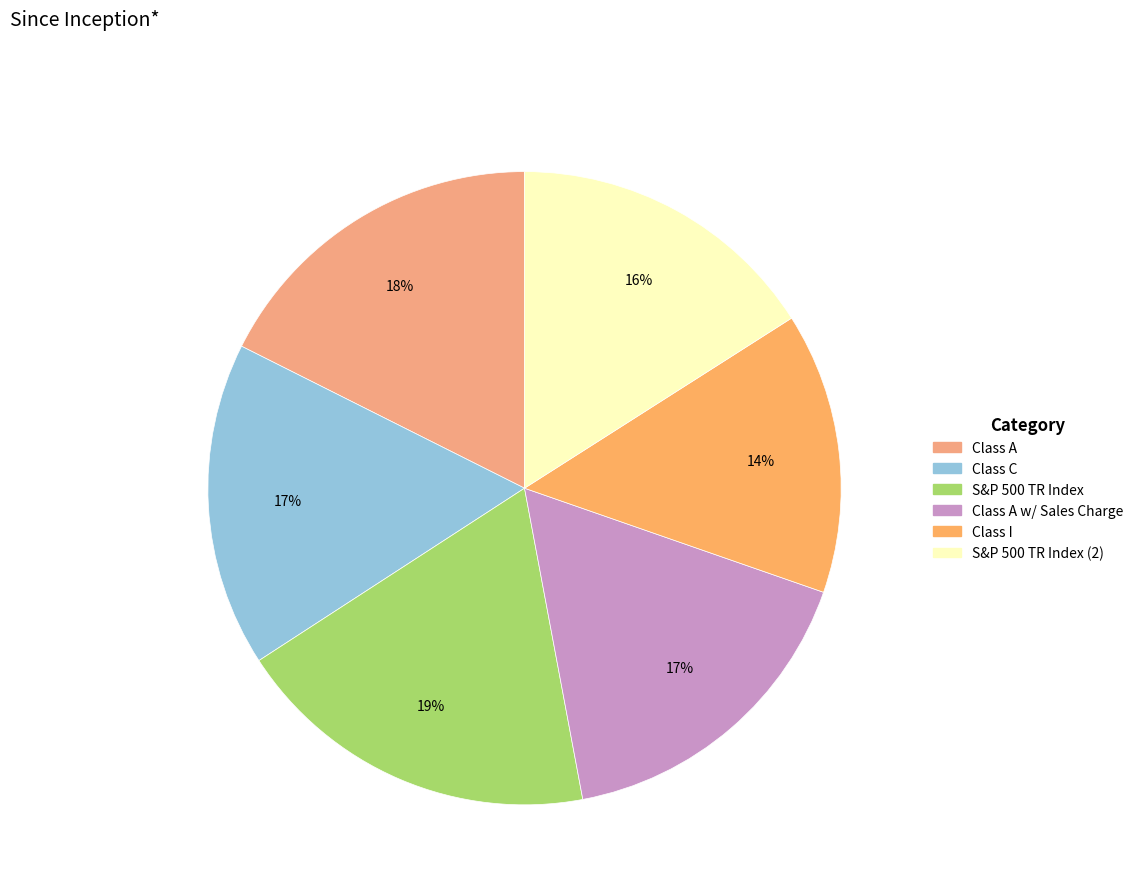

Count the number of slices in the pie.

6